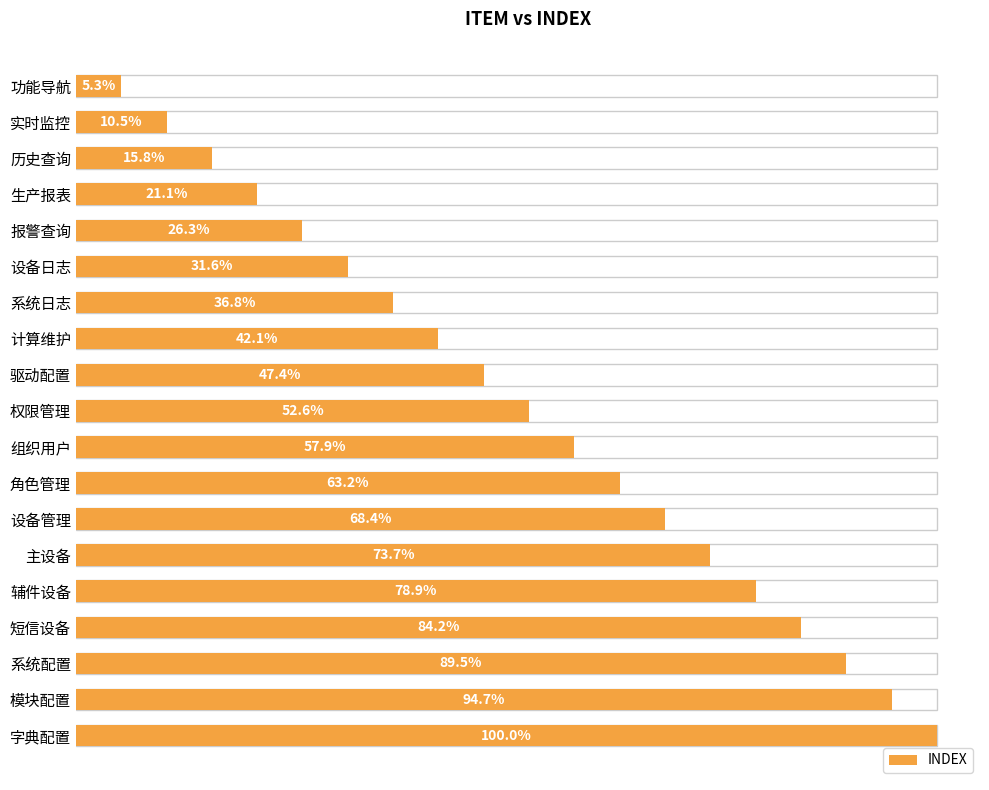

Is it true that the value at 实时监控 is 1?

False